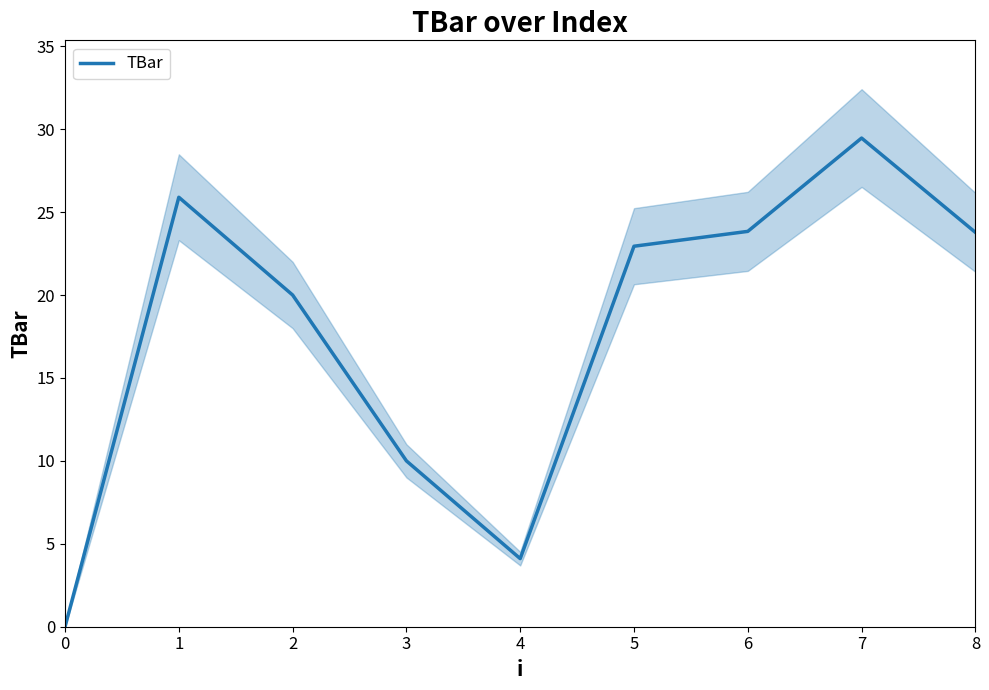

Rank the categories by value from highest to lowest.

7, 1, 6, 8, 5, 2, 3, 4, 0